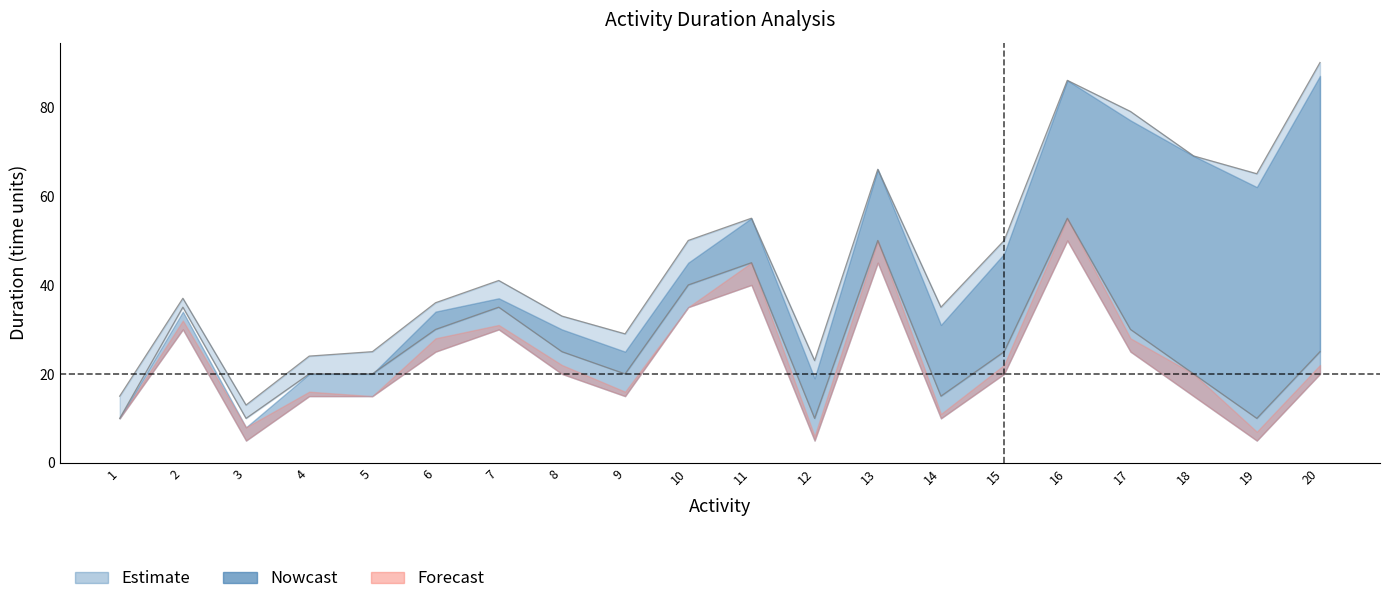

Is the value of observed_duration at 8.0 greater than the value of actual_timeline_min at 8.0?

Yes